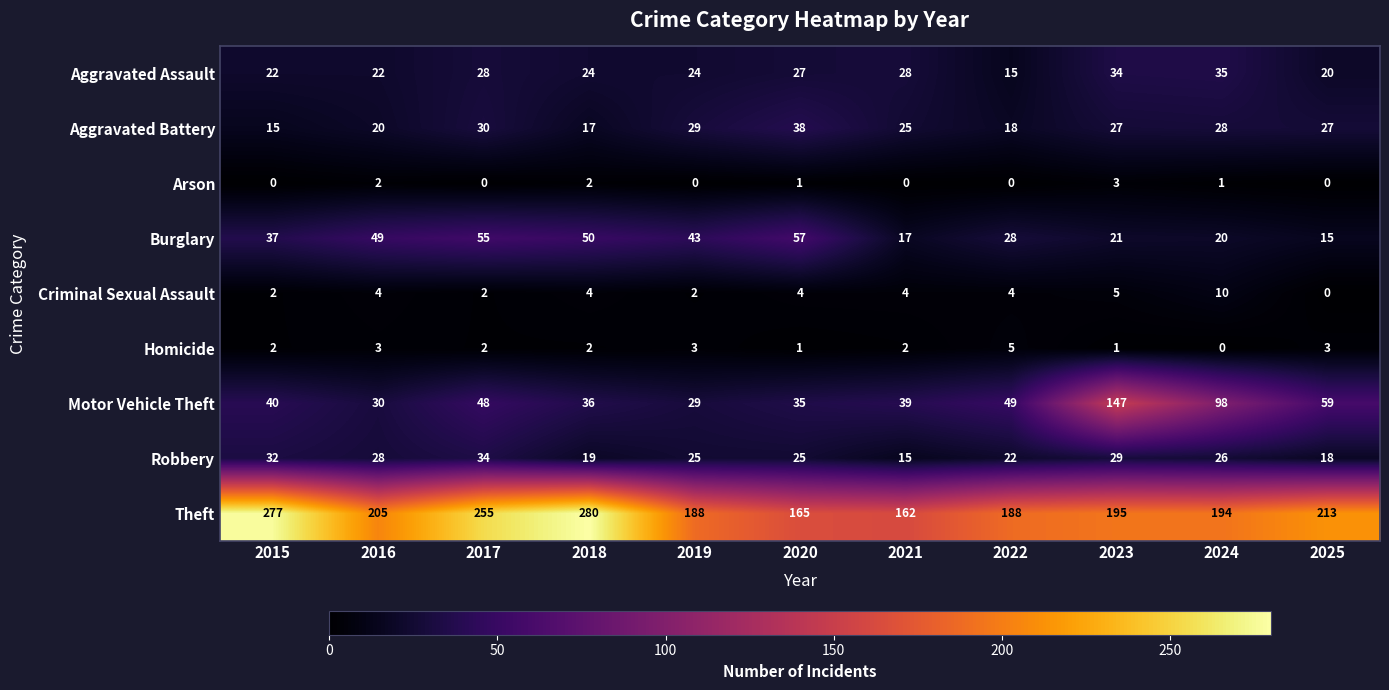

Count the Criminal Sexual Assault values in the range 2 to 4.

8